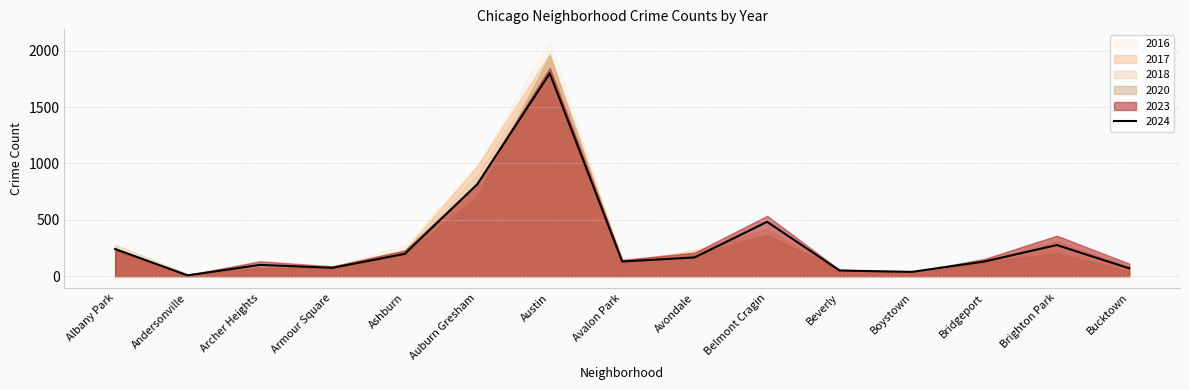

Where is 2020 nearest to the value 983?

Auburn Gresham